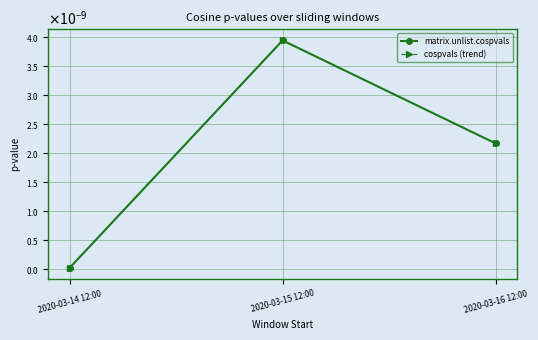

Which category has the highest value across all series?

2020-03-15 12:00